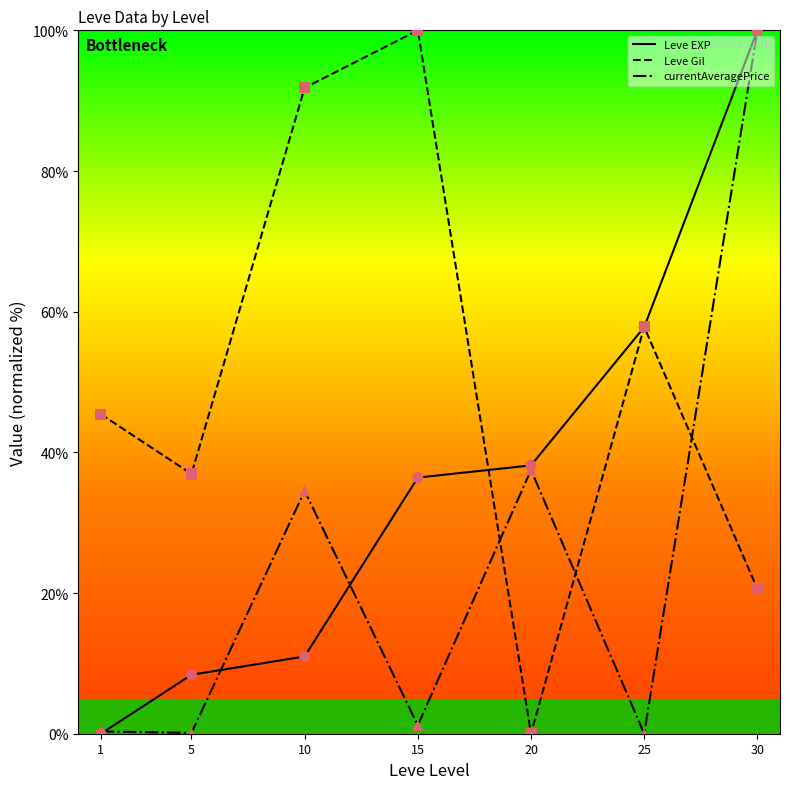

What are all the series names shown in the legend?

Leve EXP, Leve Gil, currentAveragePrice